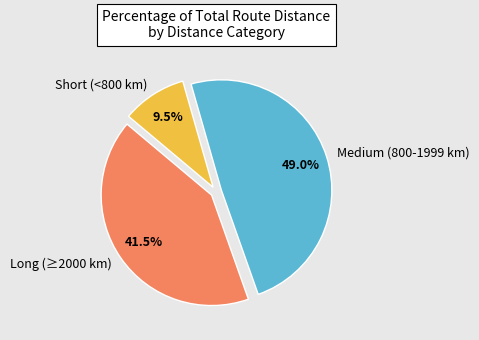

Which category has the biggest portion of the pie?

Medium (800-1999 km)